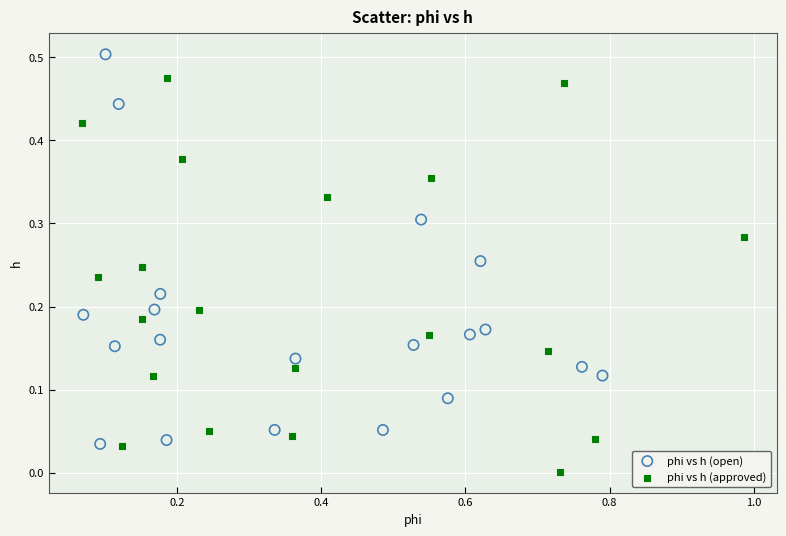

What are all the series names shown in the legend?

phi vs h (open), phi vs h (approved)